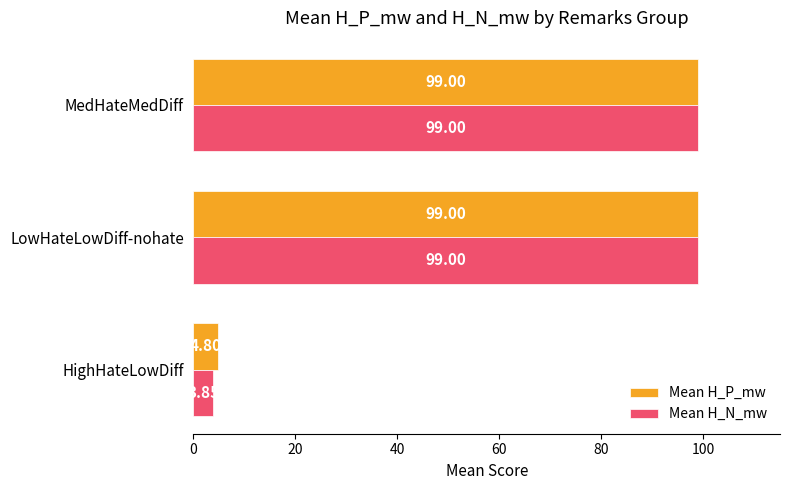

What are all the series names shown in the legend?

Mean H_P_mw, Mean H_N_mw